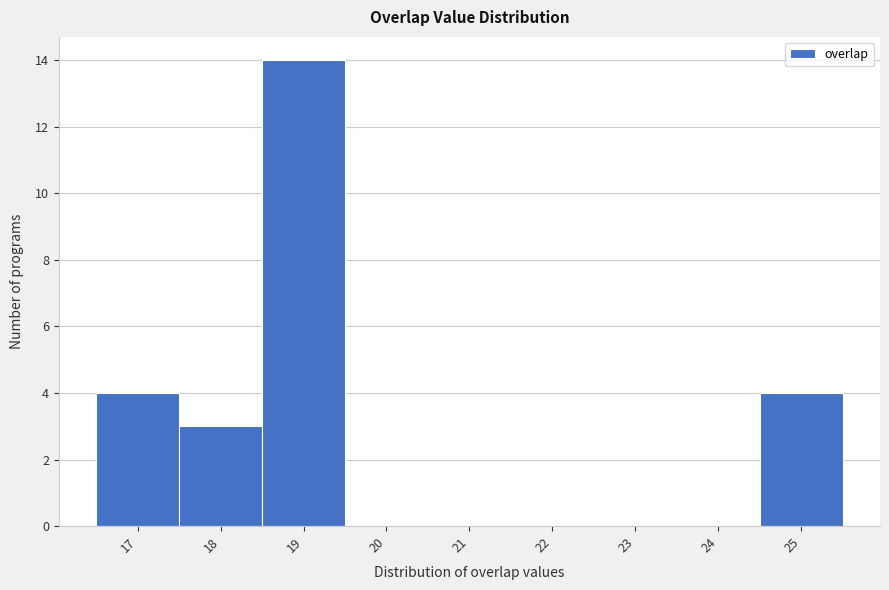

Reading left to right, list every bar in this chart as the range it spans on the x-axis followed by its height. The values are not printed on the chart, so give them approximately, as read against the axis.

16.5 to 17.5: 4
17.5 to 18.5: 3
18.5 to 19.5: 14
19.5 to 20.5: 0
20.5 to 21.5: 0
21.5 to 22.5: 0
22.5 to 23.5: 0
23.5 to 24.5: 0
24.5 to 25.5: 4